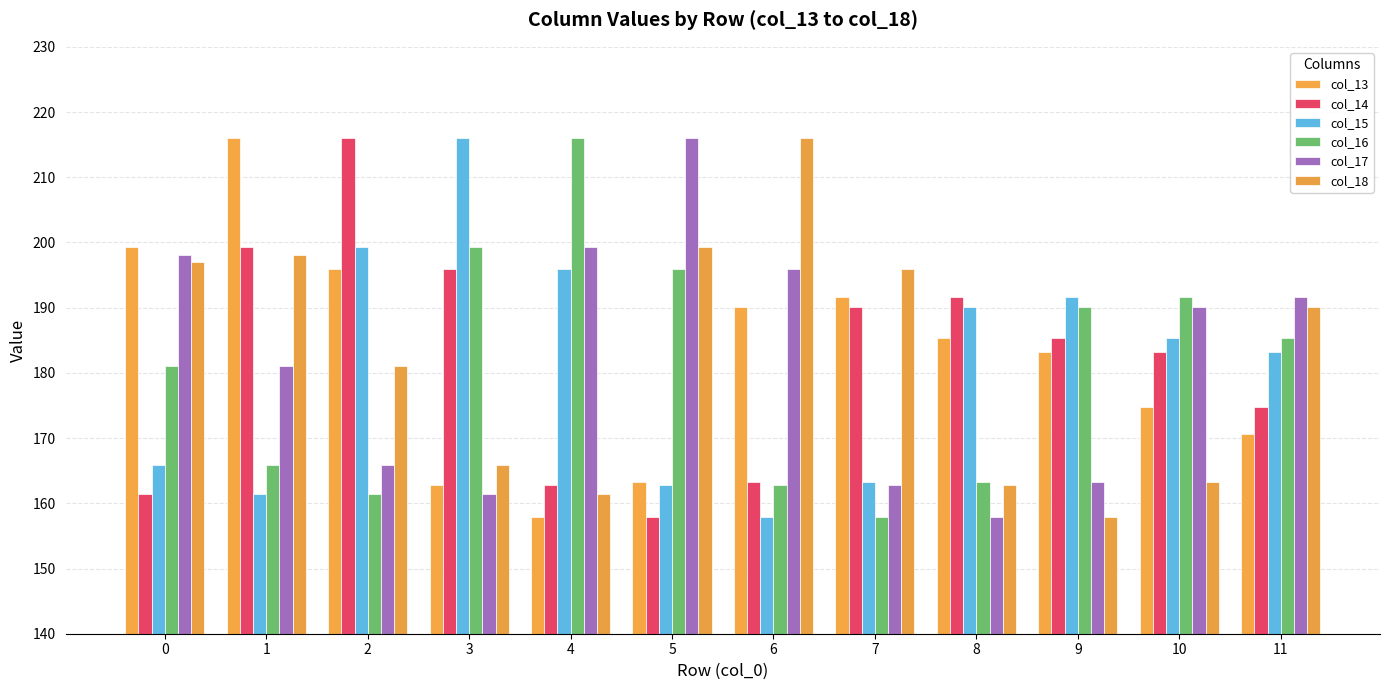

Which series has the widest spread of values?

col_13